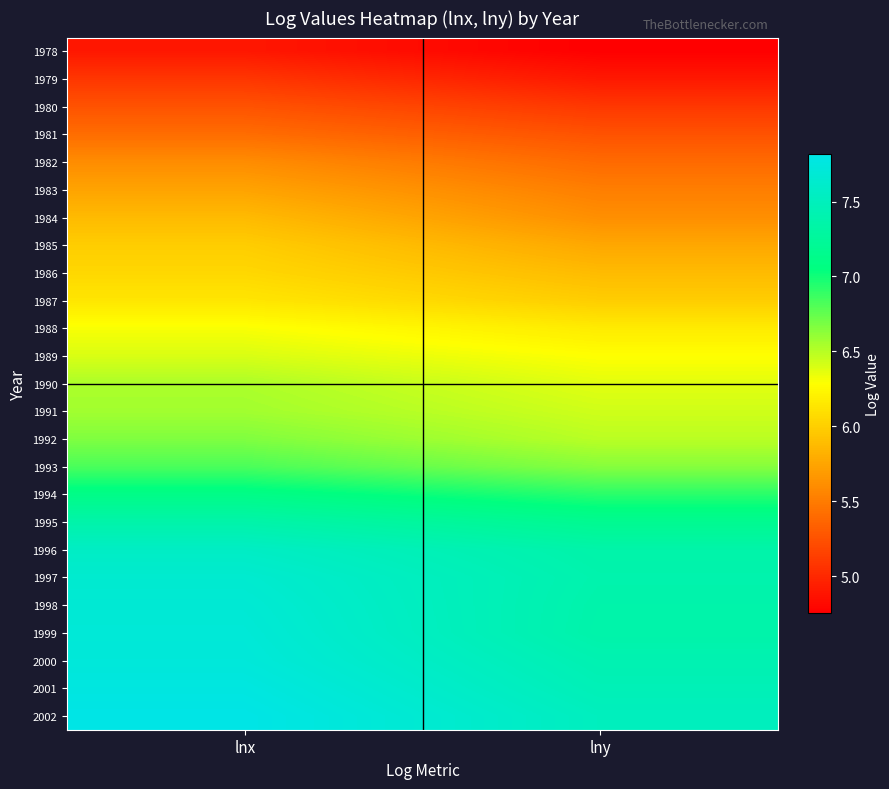

What is the spread (max minus min) of values at lny?

2.8